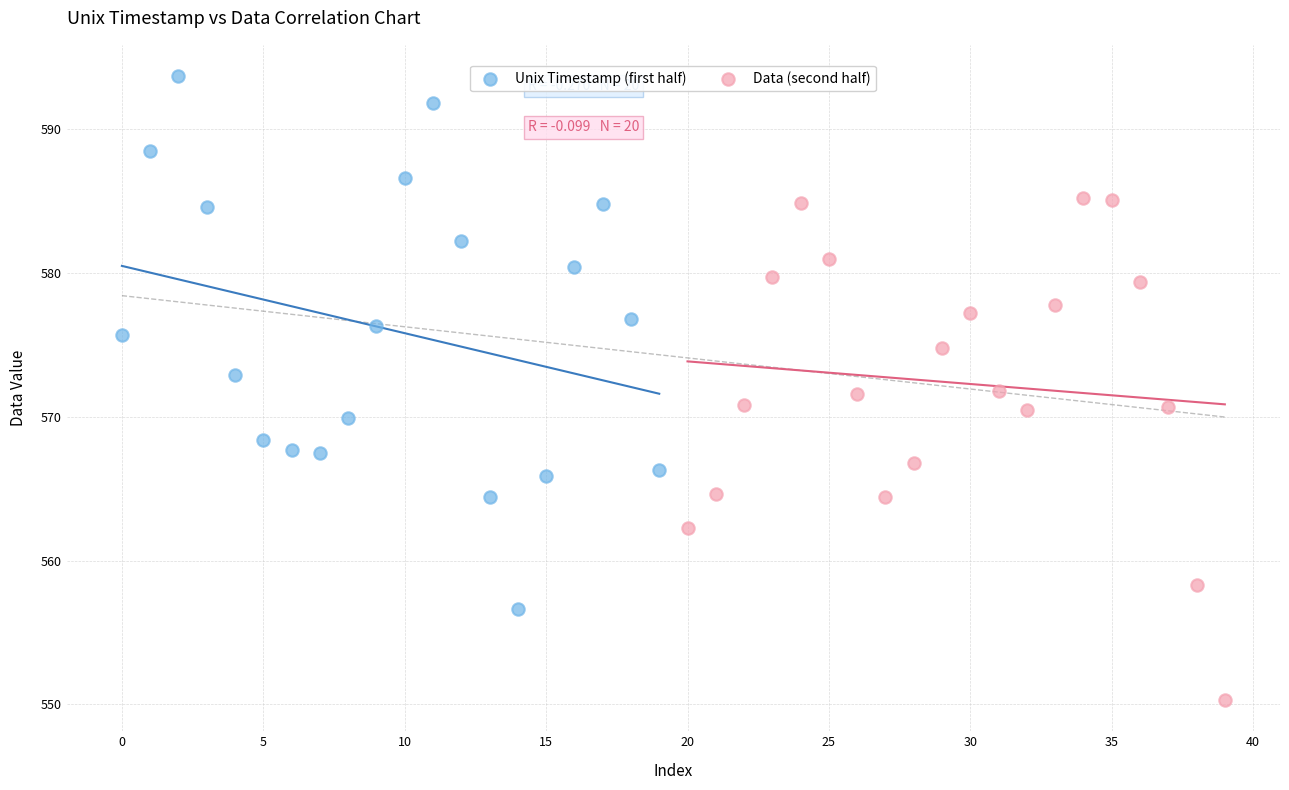

Which series has the widest spread of Y values?

Unix Timestamp (first half)